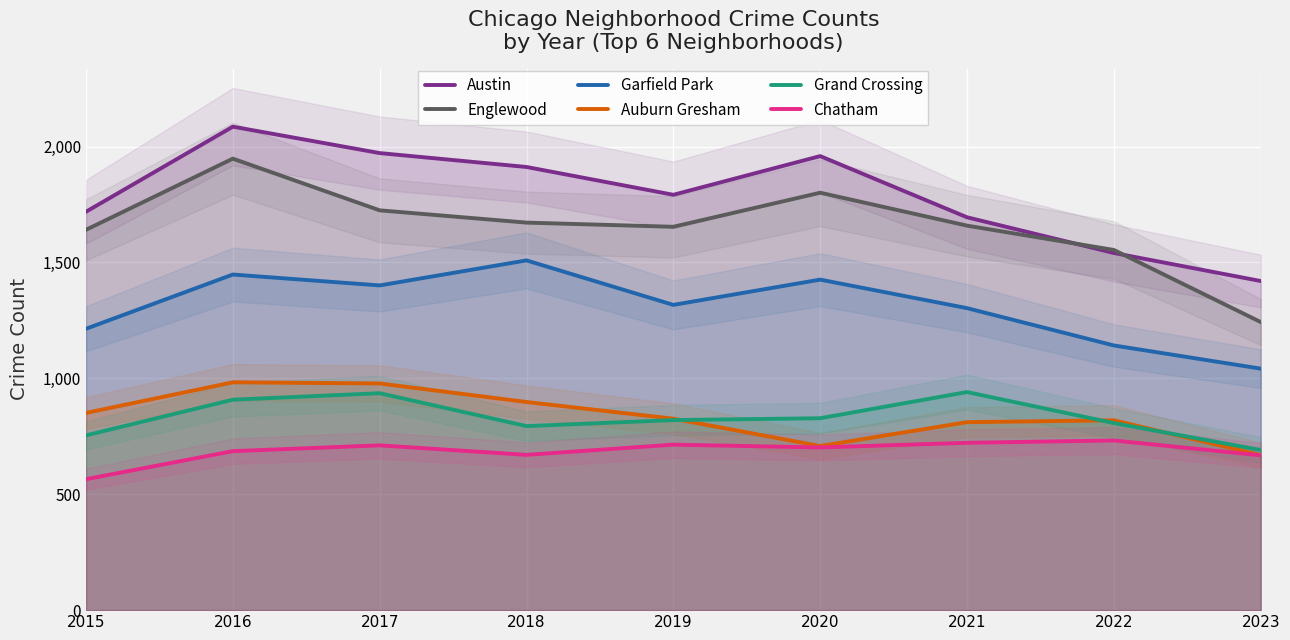

Which has a higher value, 2017 or 2021?

2017